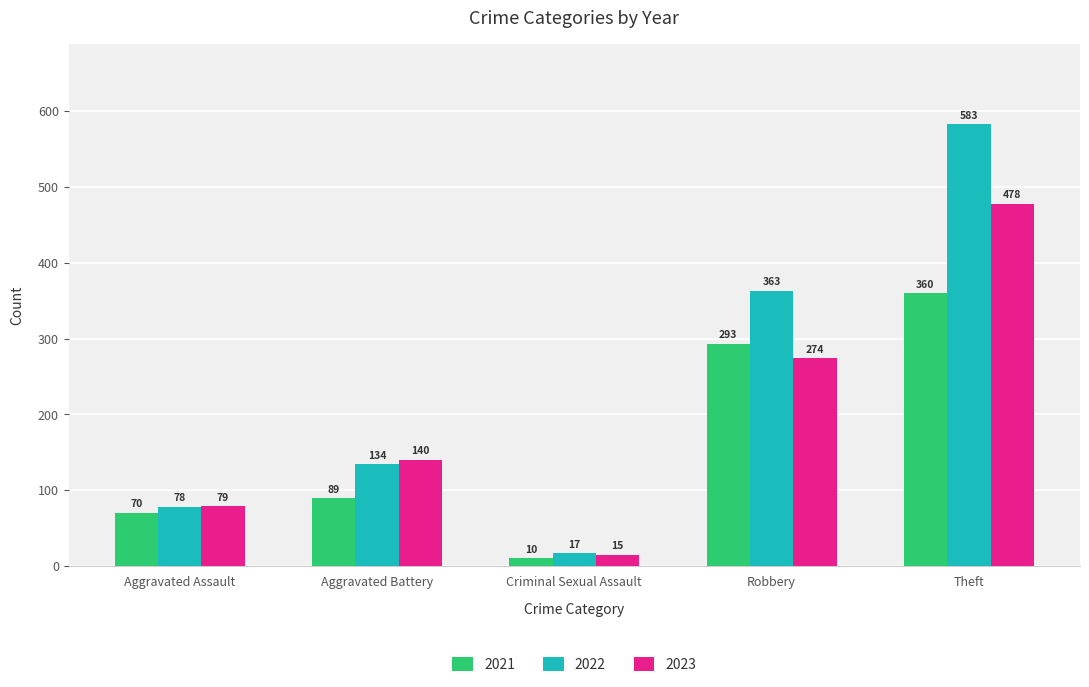

What is the spread (max minus min) of values at Theft?

223